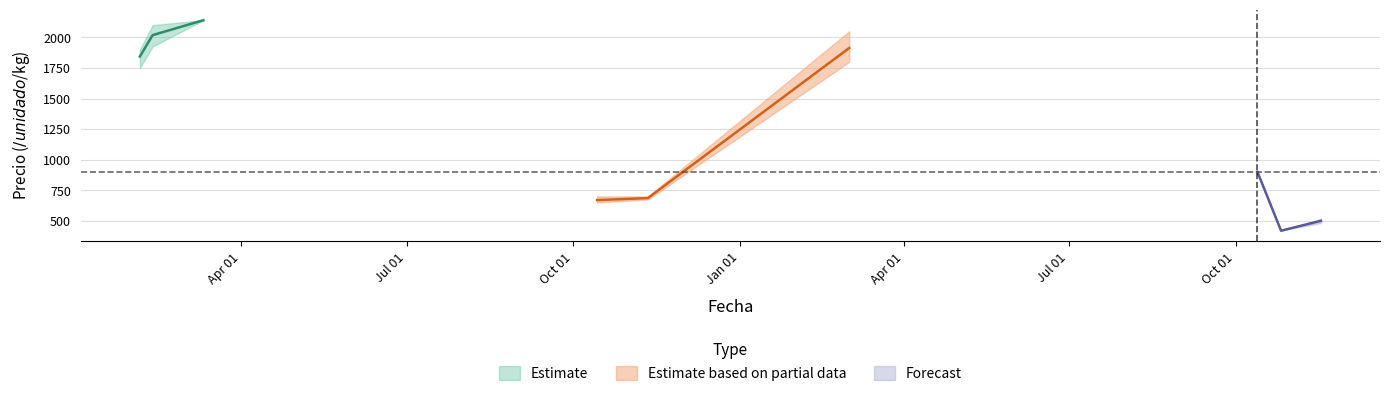

At which category does Precio maximo reach its first local valley?

3